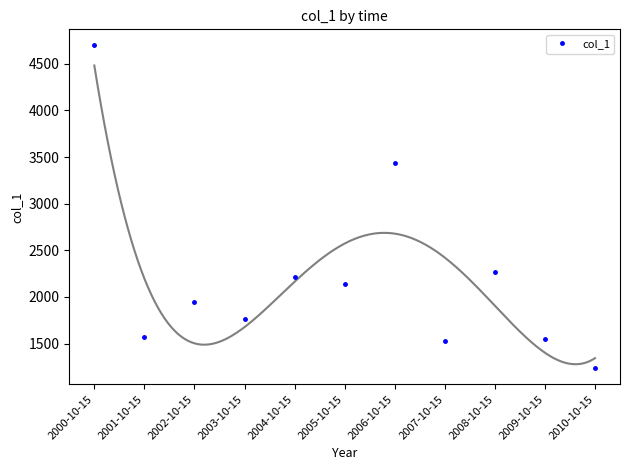

What is the difference between the values at 2001-10-15 and 2006-10-15?

1856.1